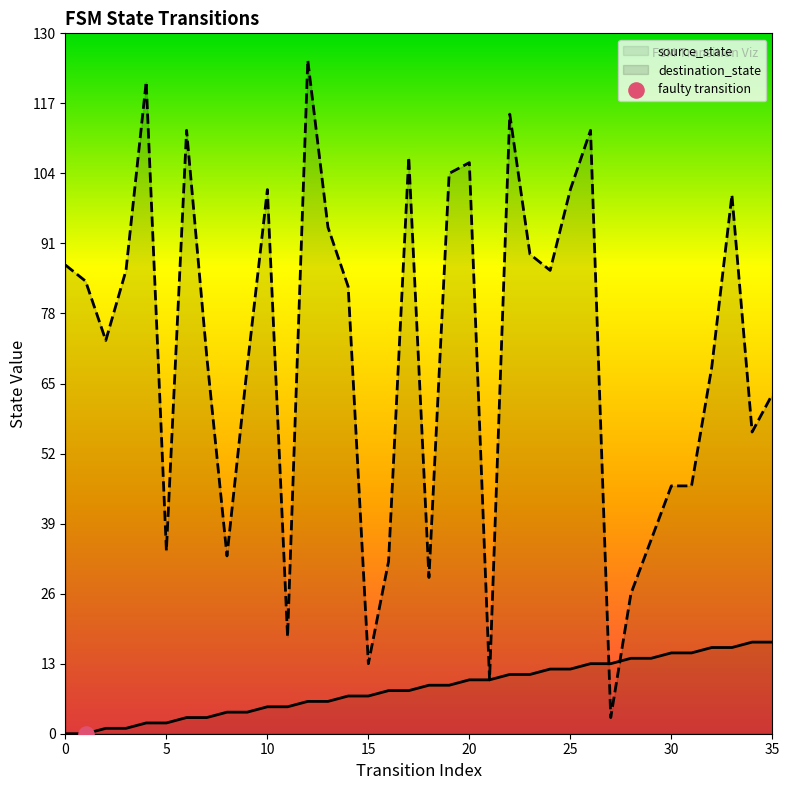

Is the value of destination_state at 25 greater than the value of source_state at 35?

Yes